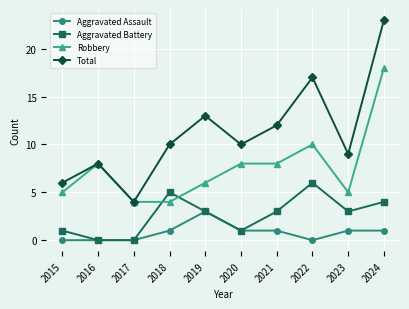

True or false: Aggravated Battery and Total cross at least once.

False